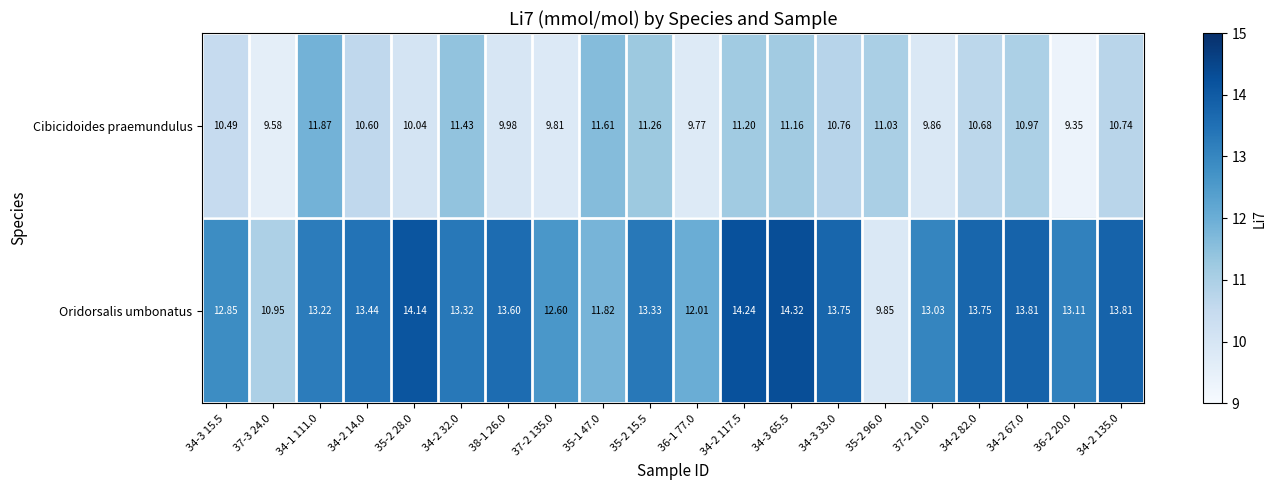

At 34-2 82.0, list the series in order from largest to smallest.

Oridorsalis umbonatus, Cibicidoides praemundulus